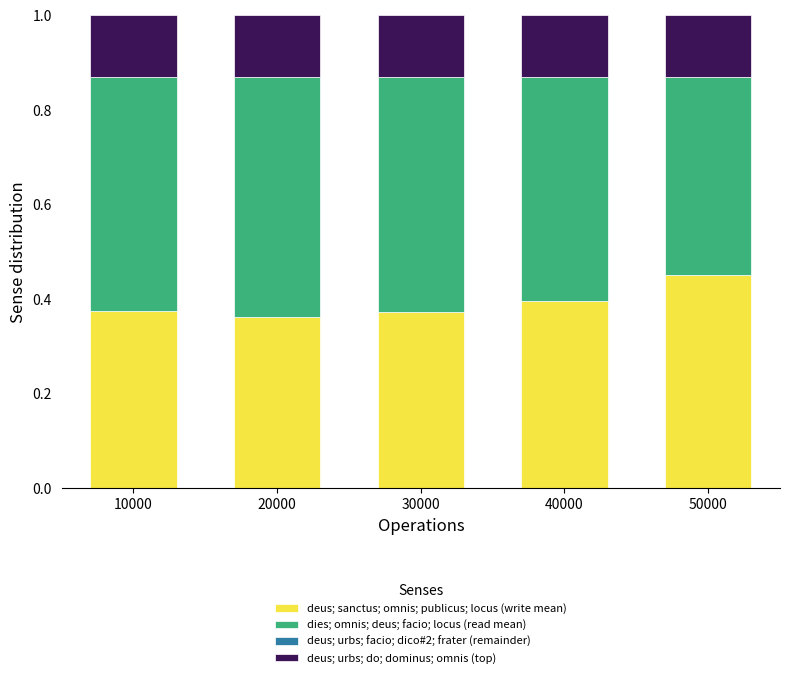

What is the total value across all series at 40000?

1.0